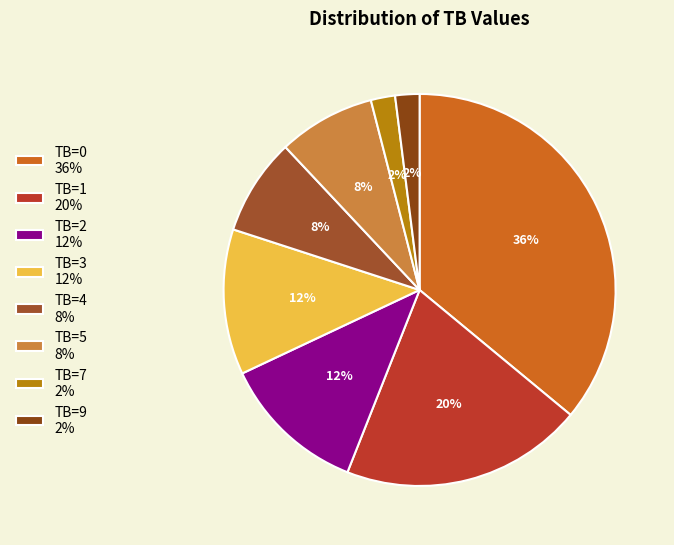

True or false: TB=2 accounts for 1% of the total.

False